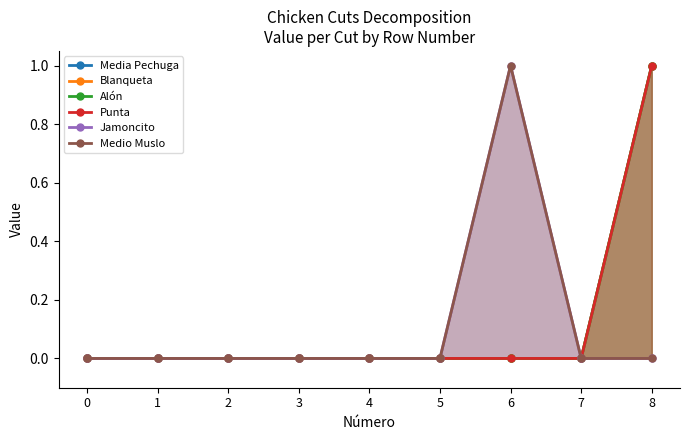

True or false: Medio Muslo has more than 1 points higher than both neighbors.

False